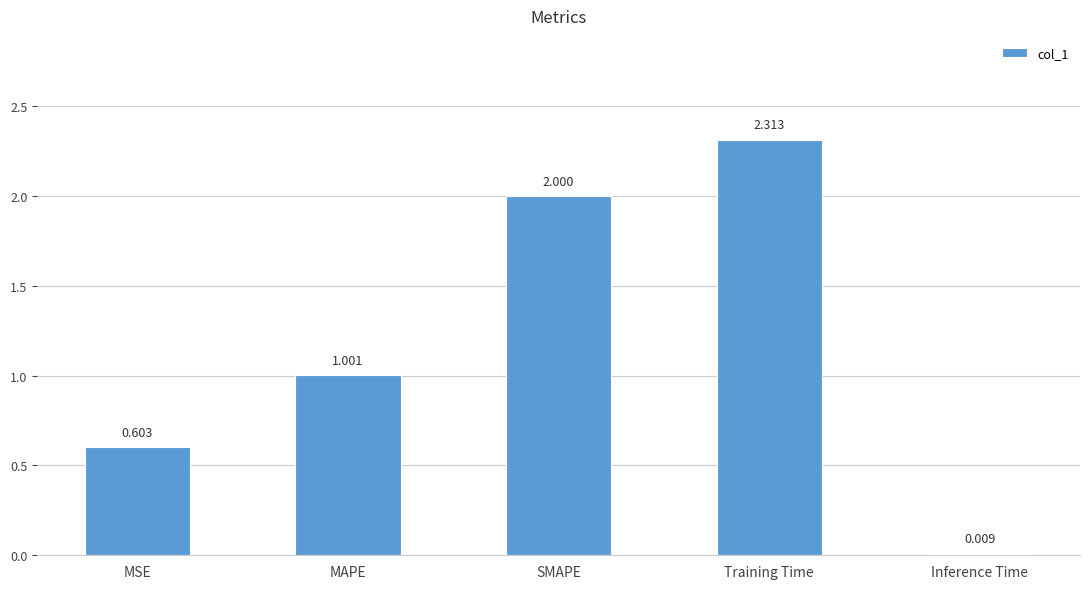

Where does the data first go above 1?

MAPE